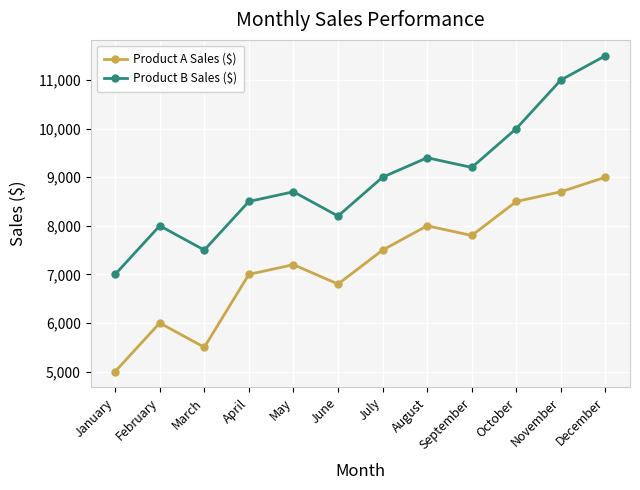

What value does the Product B Sales ($) series have at June, to the nearest 50?

8200